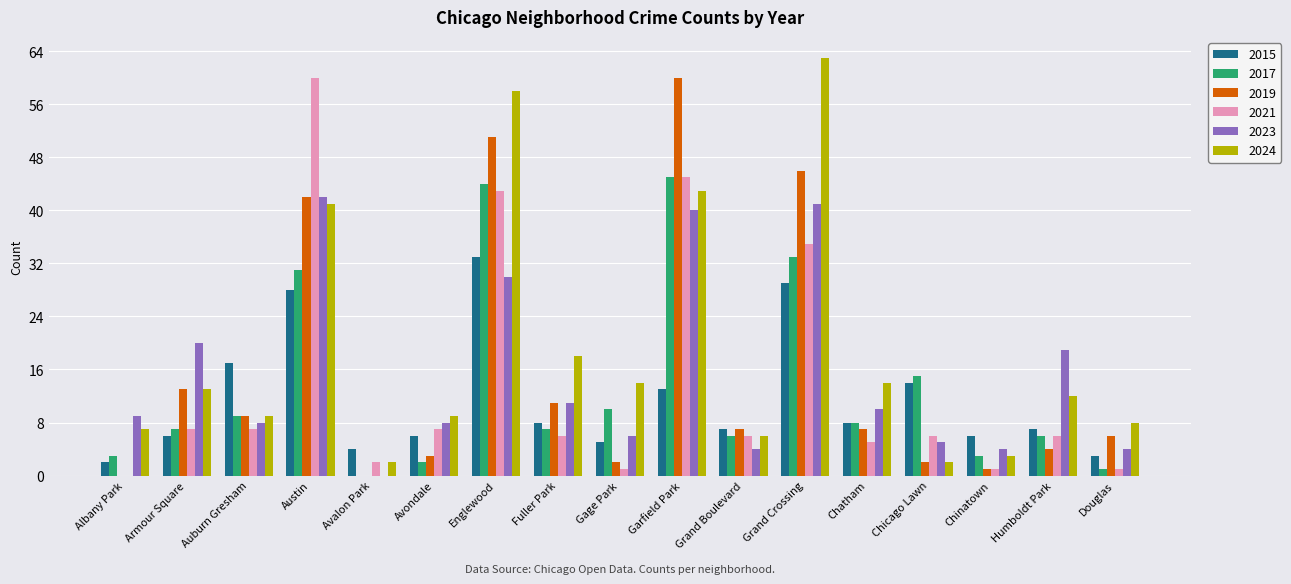

How many distinct data groups are displayed?

6